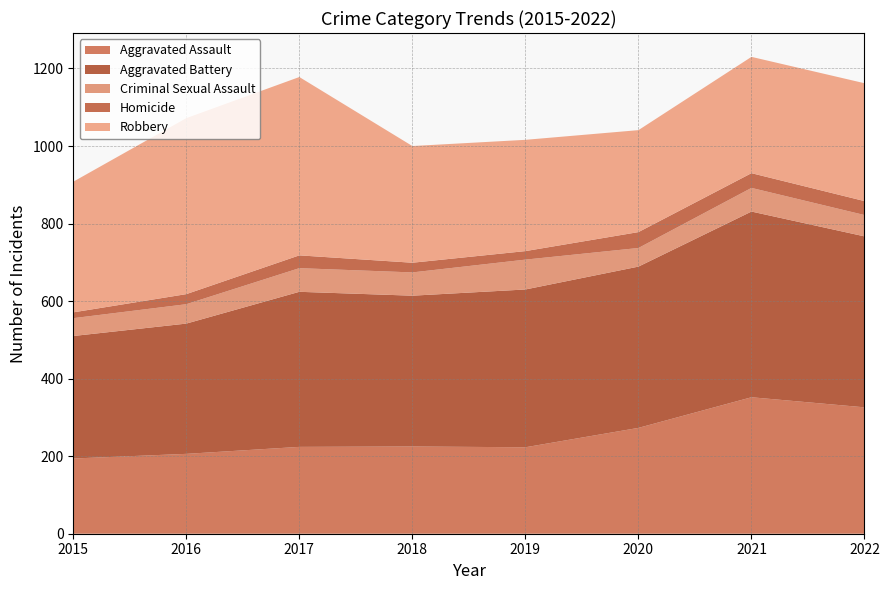

Which series has the largest range (max minus min)?

Robbery